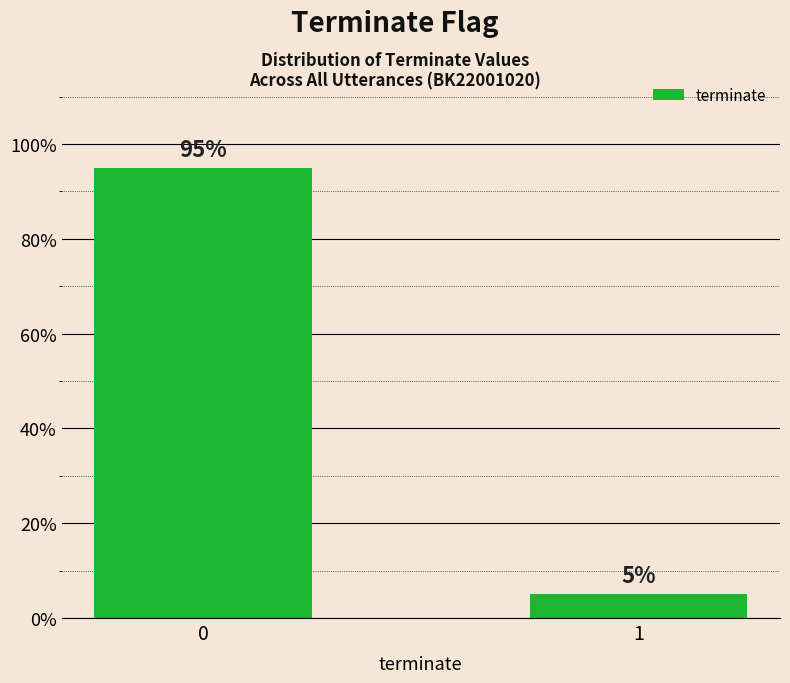

What is the difference between the values at 1 and 0?

90